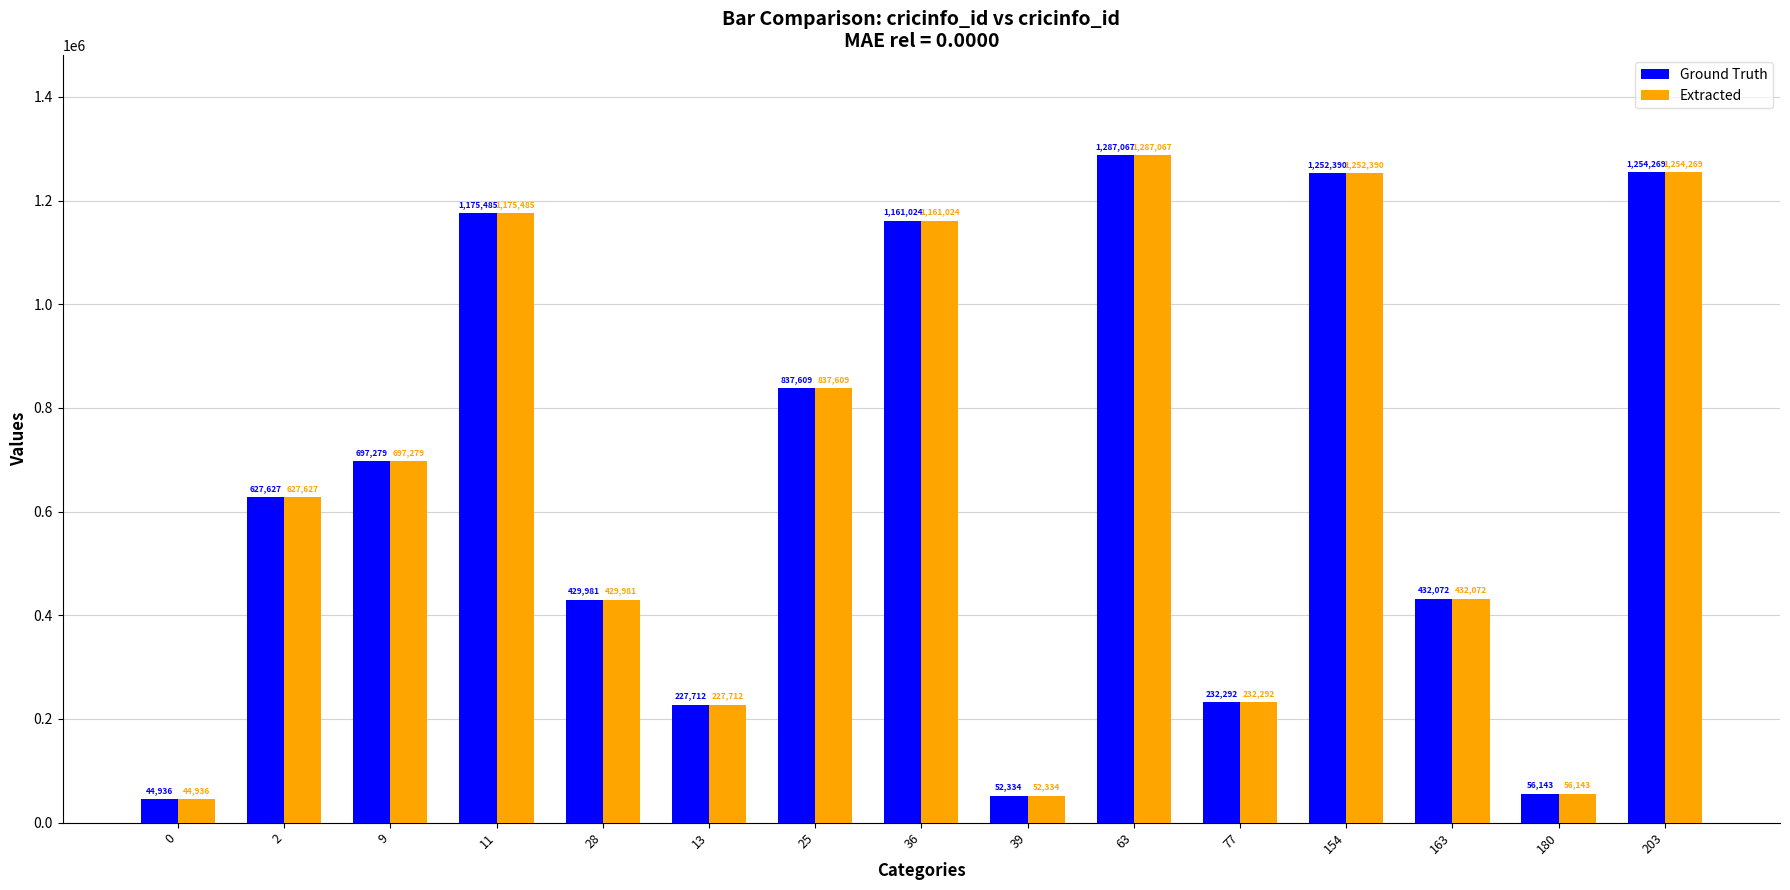

List the labels in order of Ground Truth value, largest first.

63, 203, 154, 11, 36, 25, 9, 2, 163, 28, 77, 13, 180, 39, 0